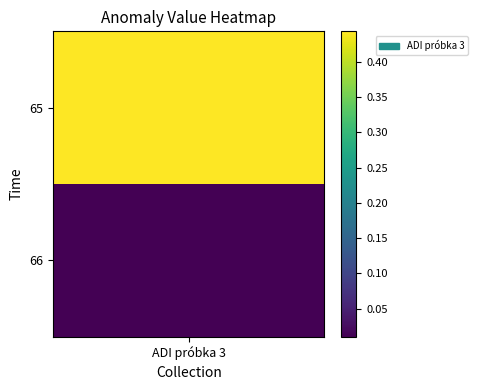

Reading left to right, transcribe all the data shown in this chart.

0=0.4	1=0.0